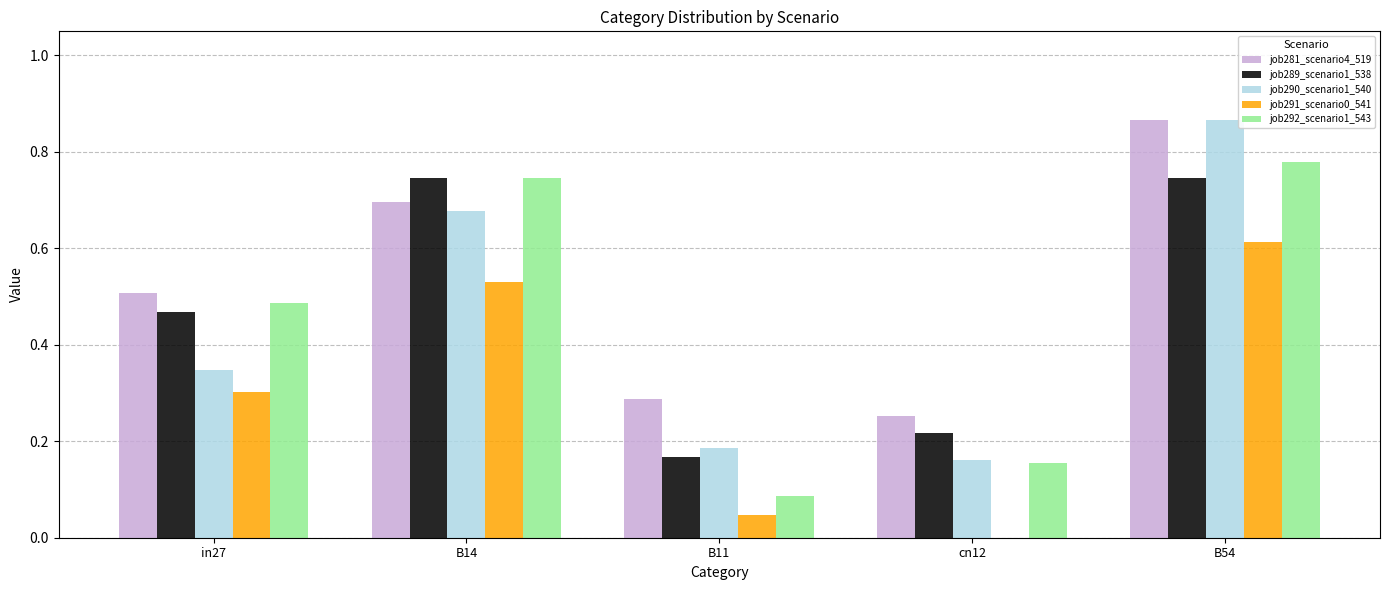

At which category is the sum across all series the highest?

B54